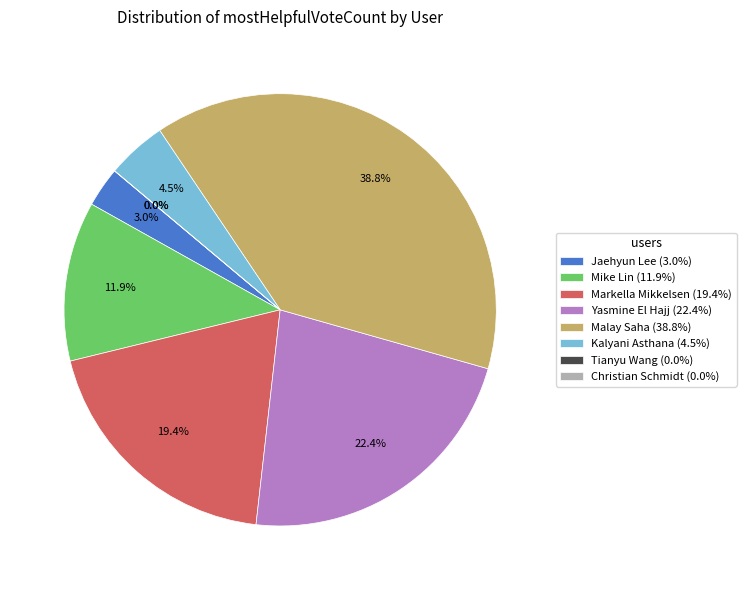

What is the largest slice in the pie chart?

Malay Saha